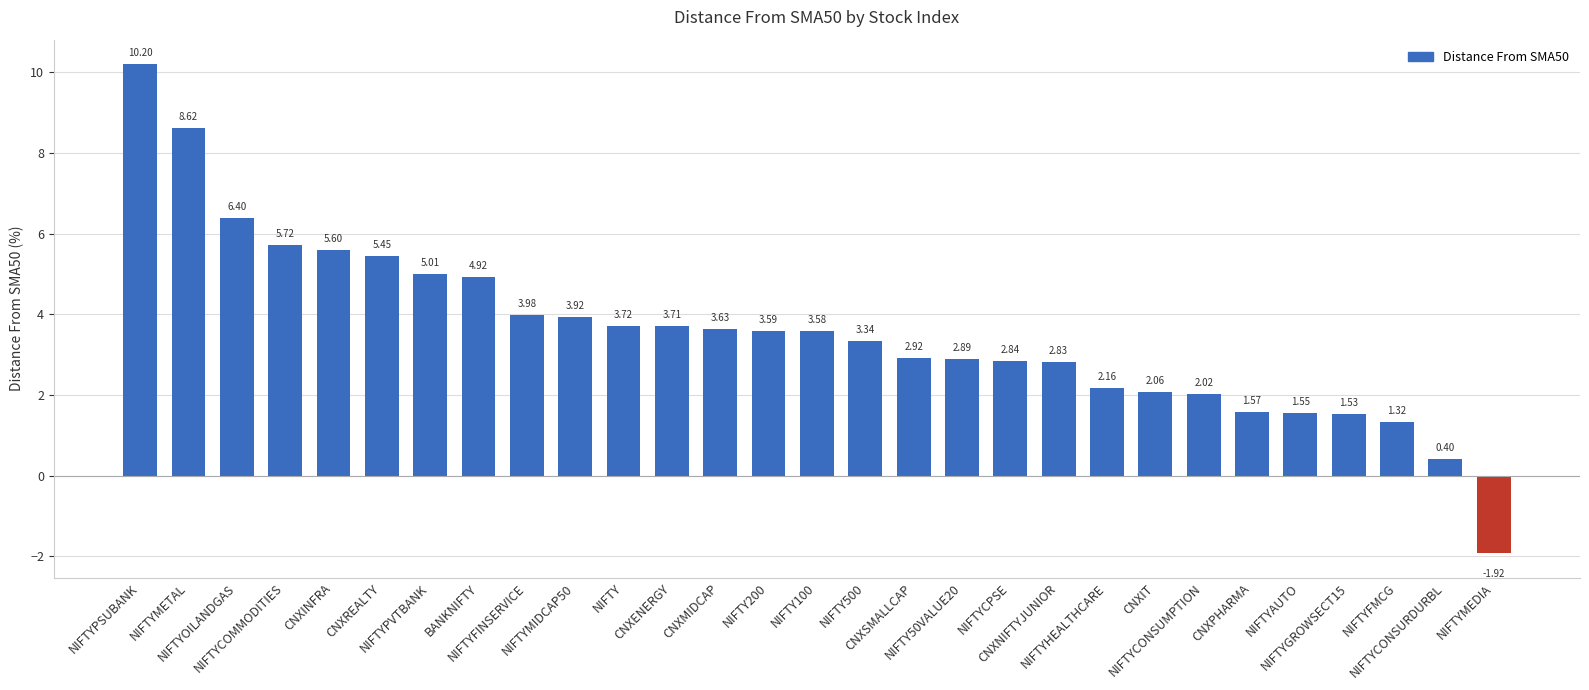

Between NIFTY50VALUE20 and NIFTY500, which is larger?

NIFTY500